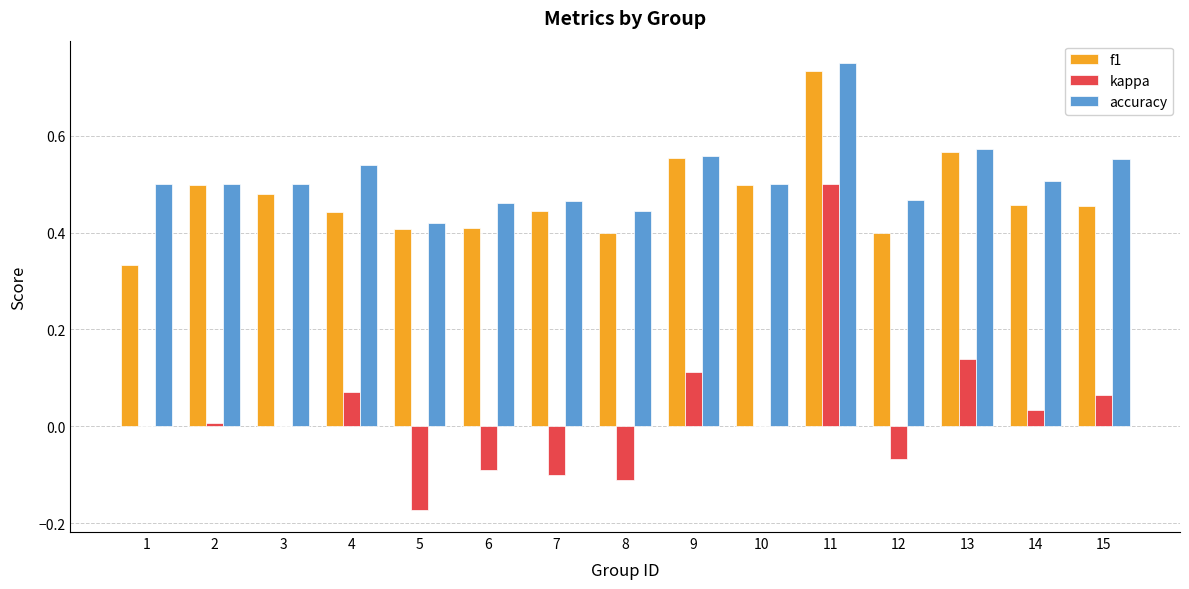

Which series changed the most between 1 and 5?

kappa